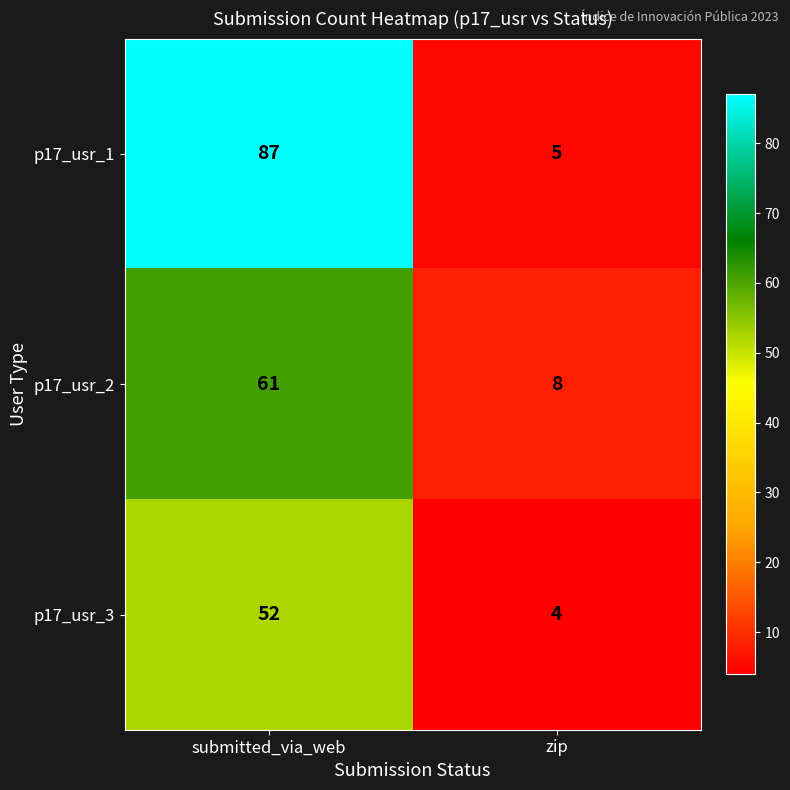

What is the sum of all p17_usr_1 values?

92